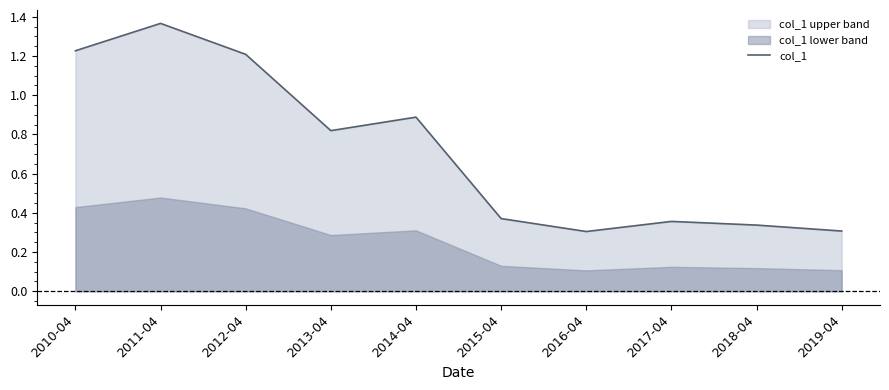

What position from the left is 2019-04?

10